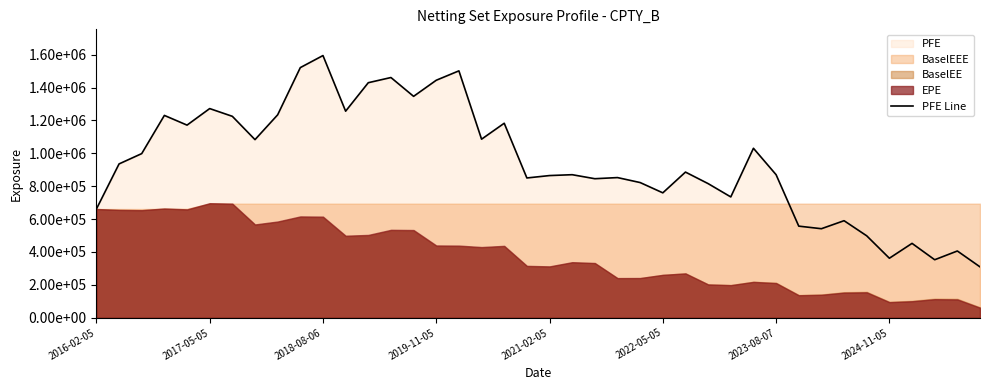

Which has a higher value, 37 or 31?

31